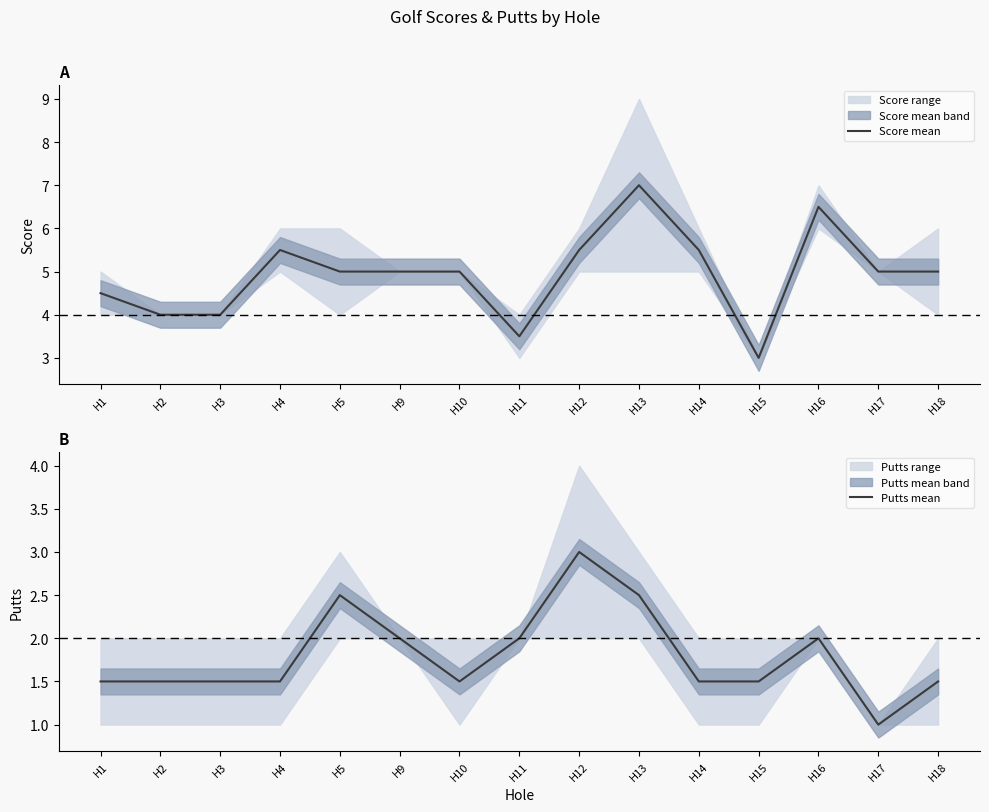

True or false: Score mean has a value of 5.5 at H12.

True